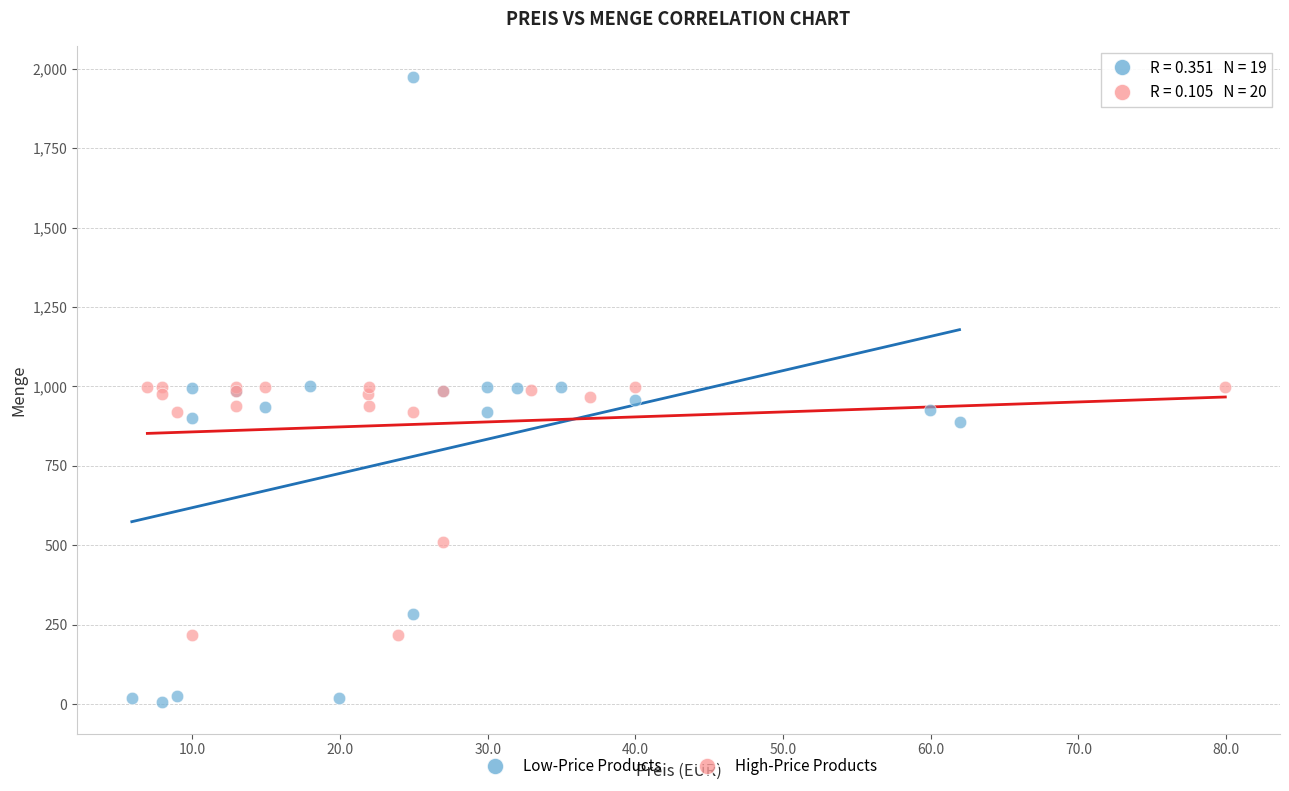

Which series reaches the minimum Y coordinate?

Low-Price Products